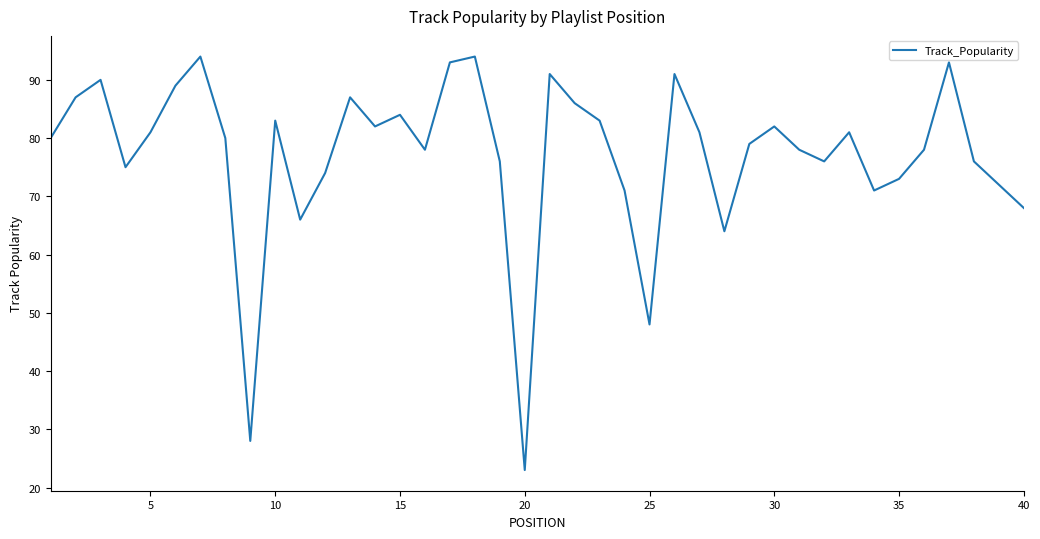

What is the difference between the maximum and minimum values?

71